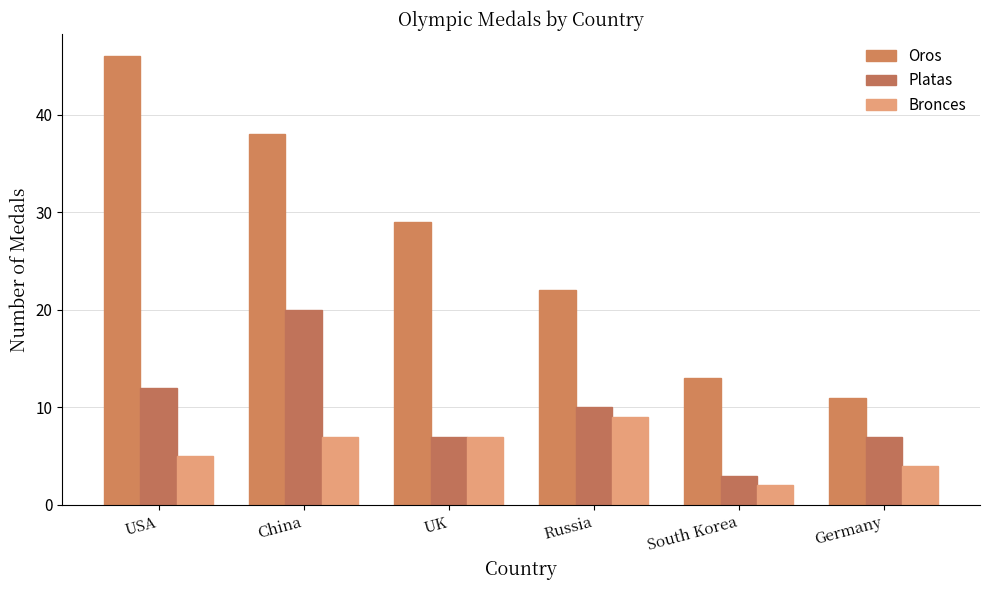

What is the minimum value shown in the chart?

2